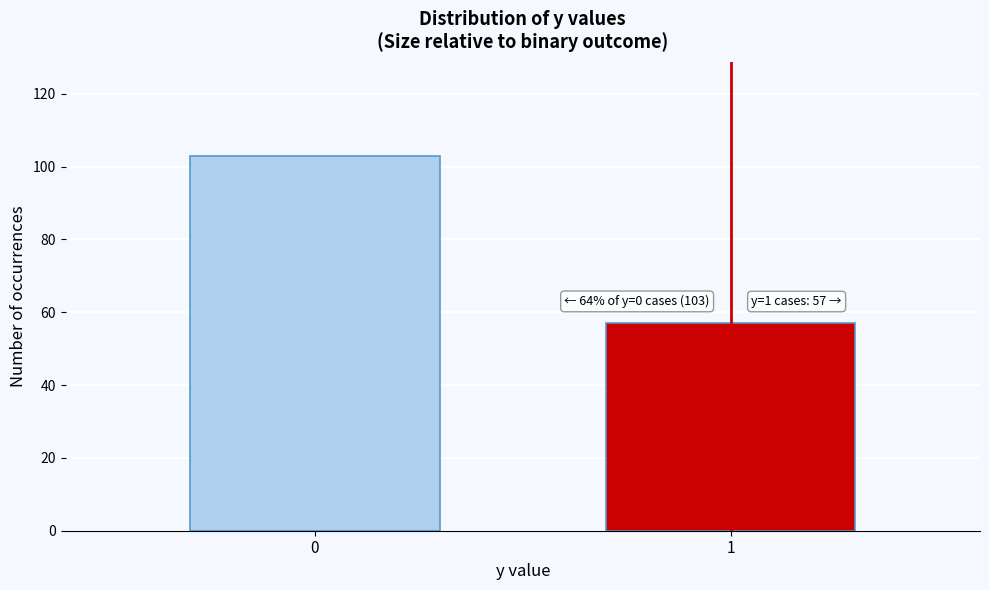

Reading left to right, what are all the values shown in this chart?

0=103	1=57